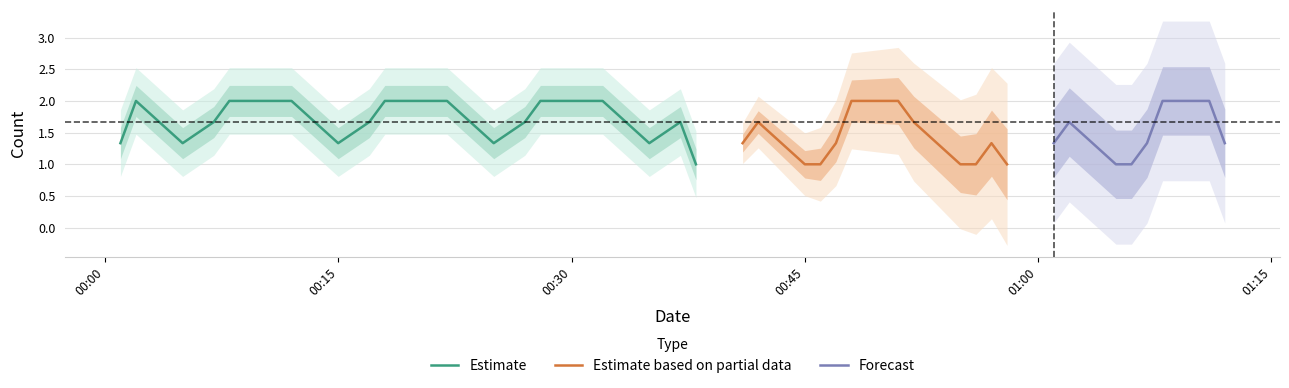

What is the maximum value for Estimate?

2.0